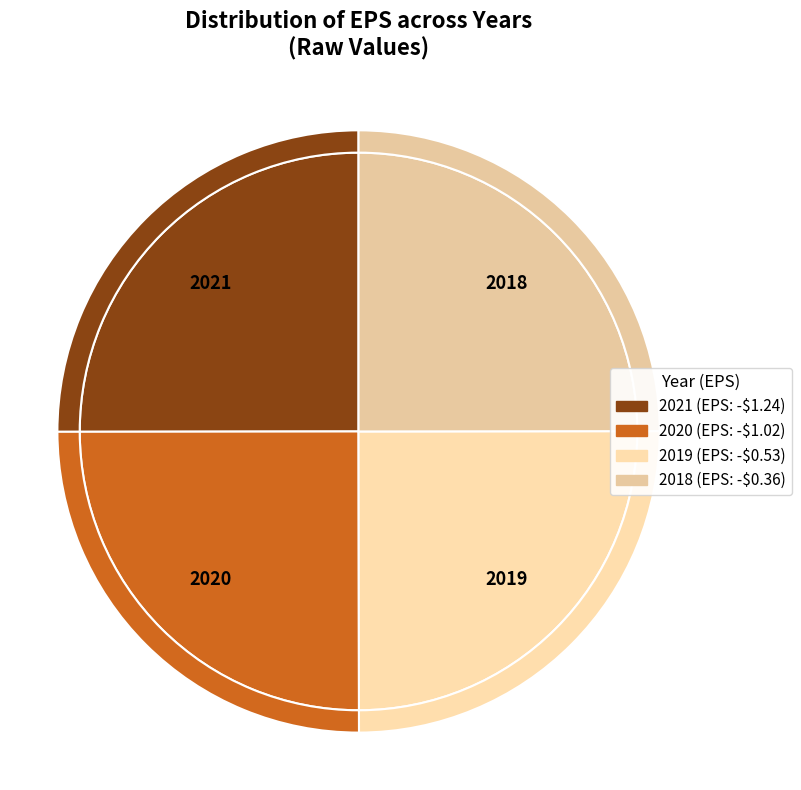

To the nearest percent, what is the combined percentage of 2019 and 2020?

50%